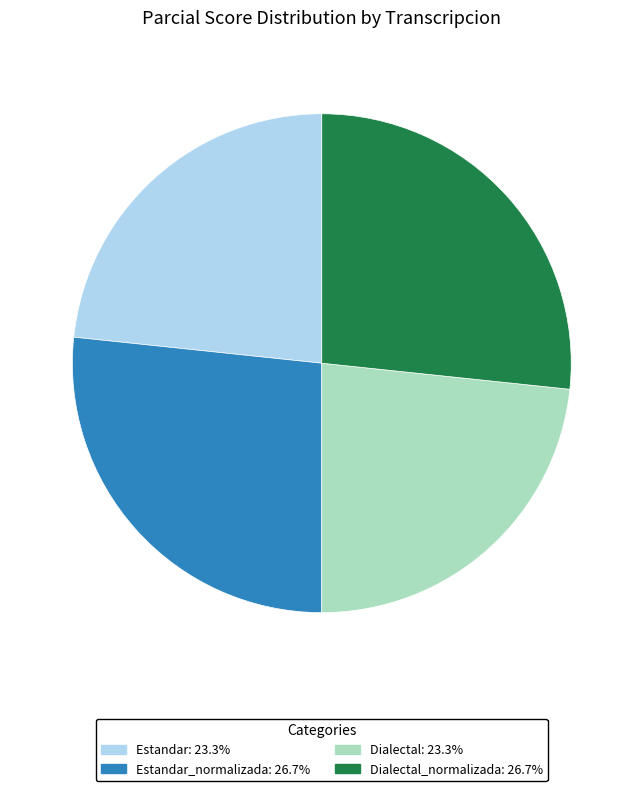

Does any single category account for the majority?

No